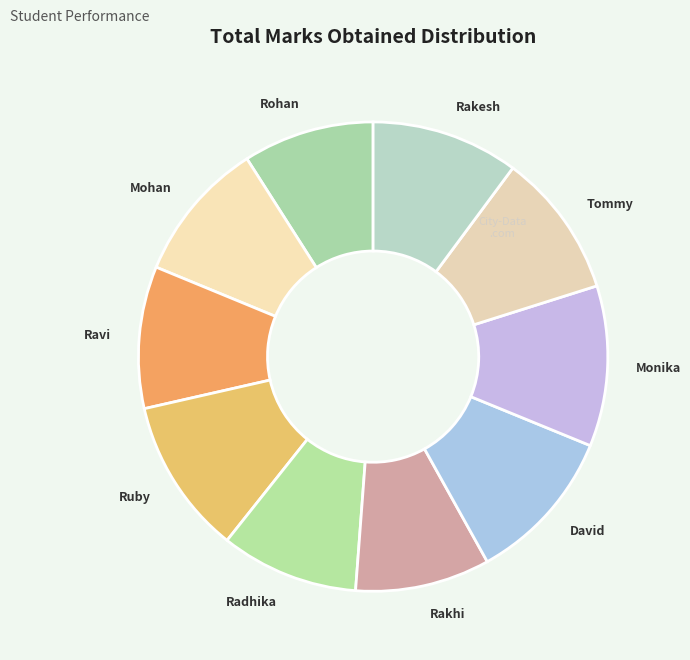

Do Rakhi and David together represent more than half of the pie?

No